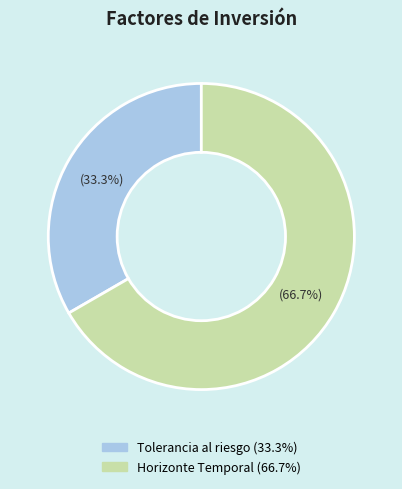

Rank the categories by value from lowest to highest.

Tolerancia al riesgo, Horizonte Temporal